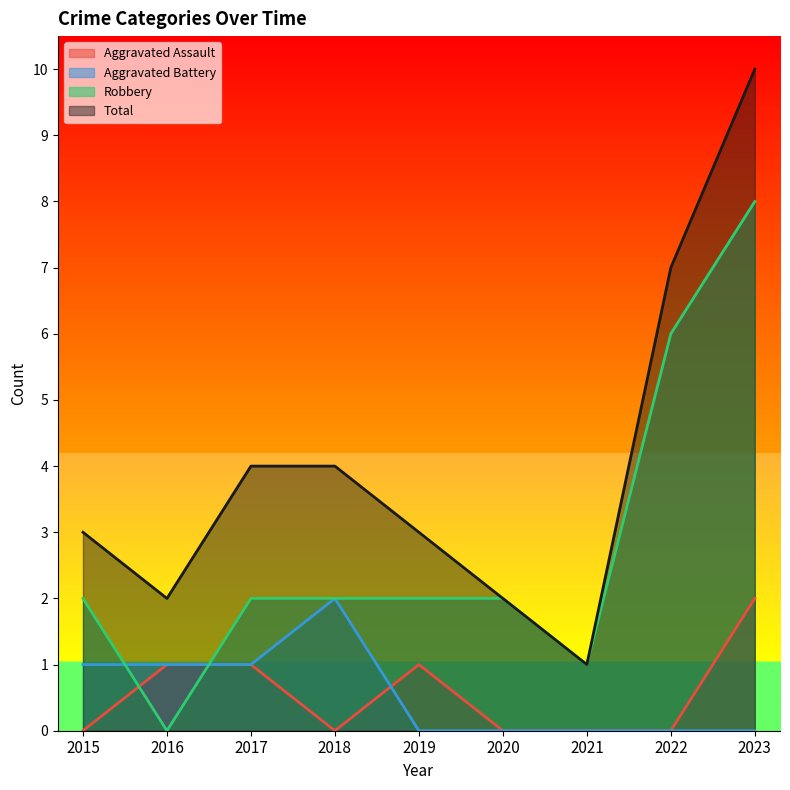

Is the value of Aggravated Assault at 2015 greater than the value of Robbery at 2023?

No